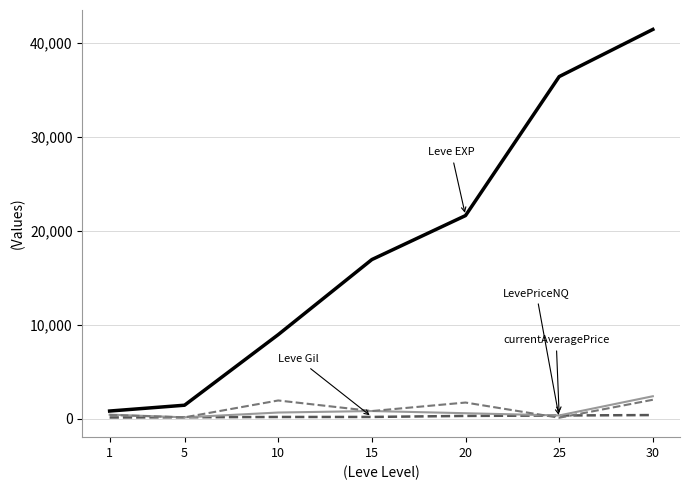

True or false: Leve EXP has a value of 800.0 at 1.

True